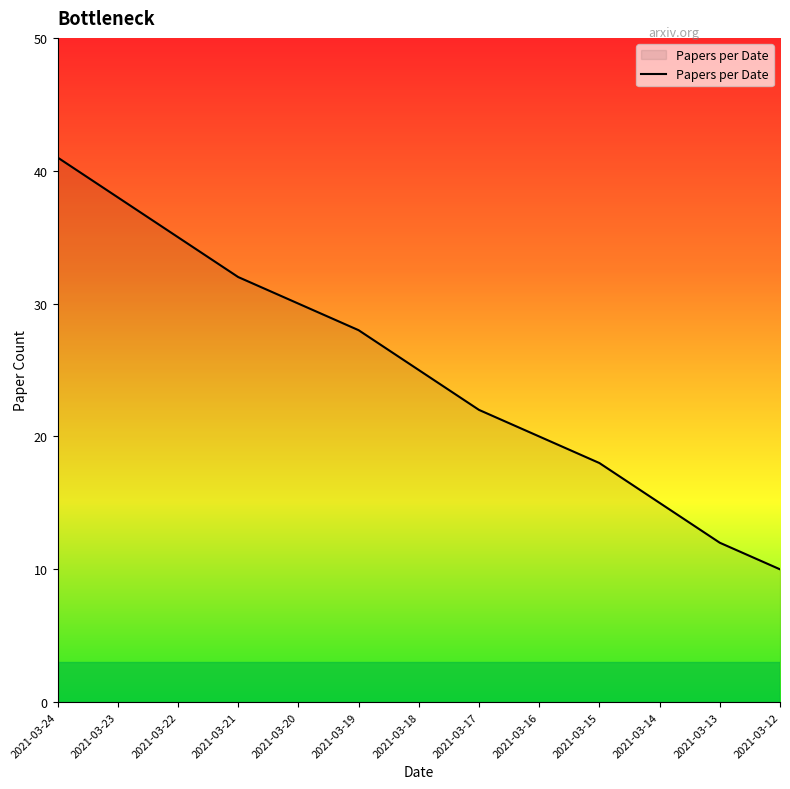

The chart shows a value of 21 at 2021-03-24. True or false?

False